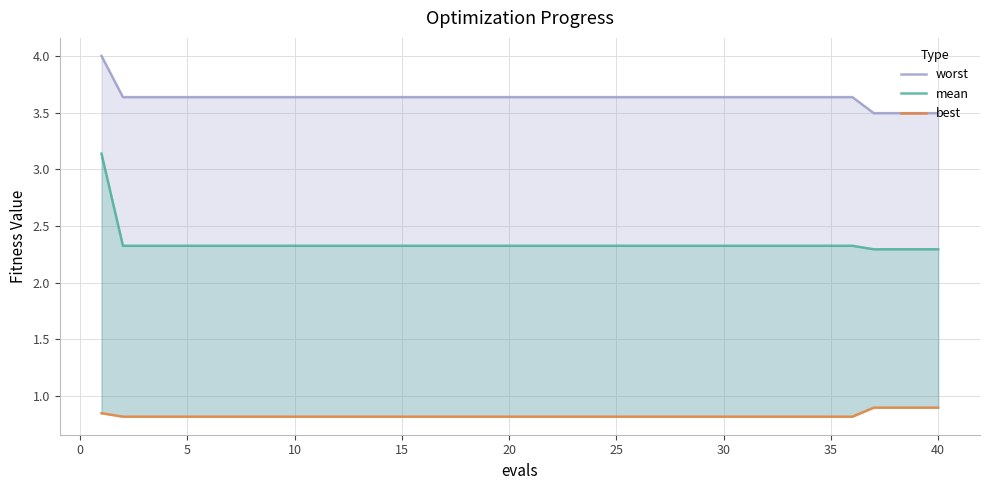

Between 25 and 5, which is larger?

25